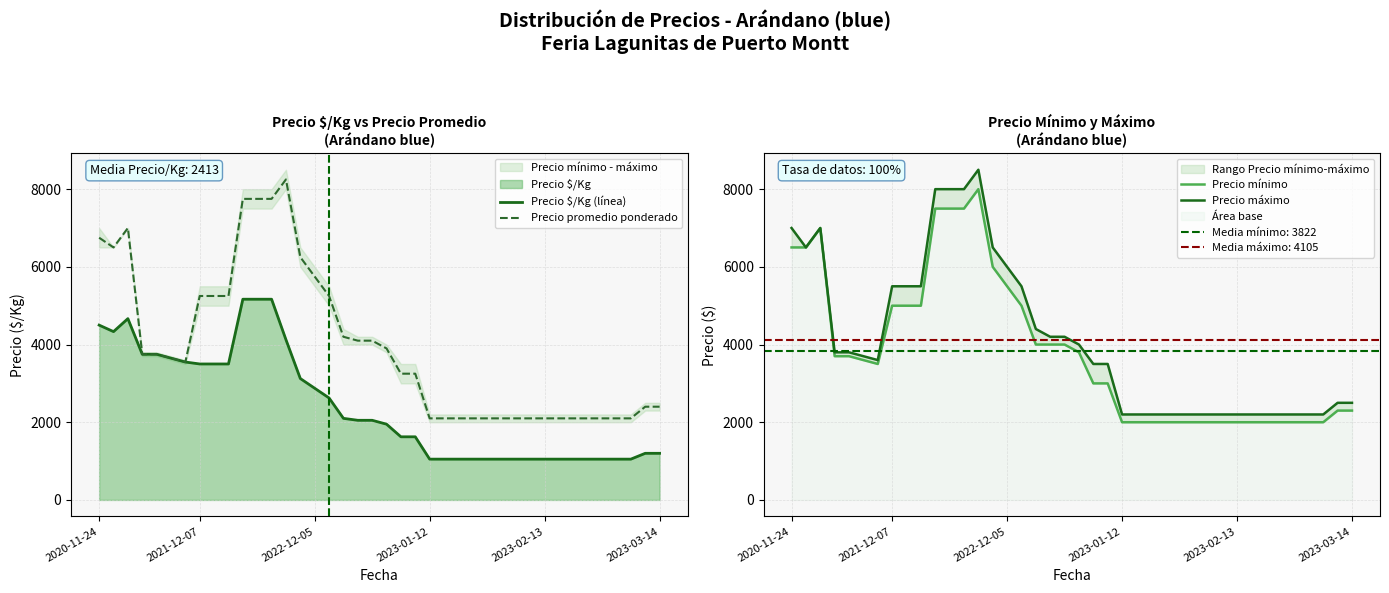

What is the sum of all Precio $/Kg (línea) values?

96501